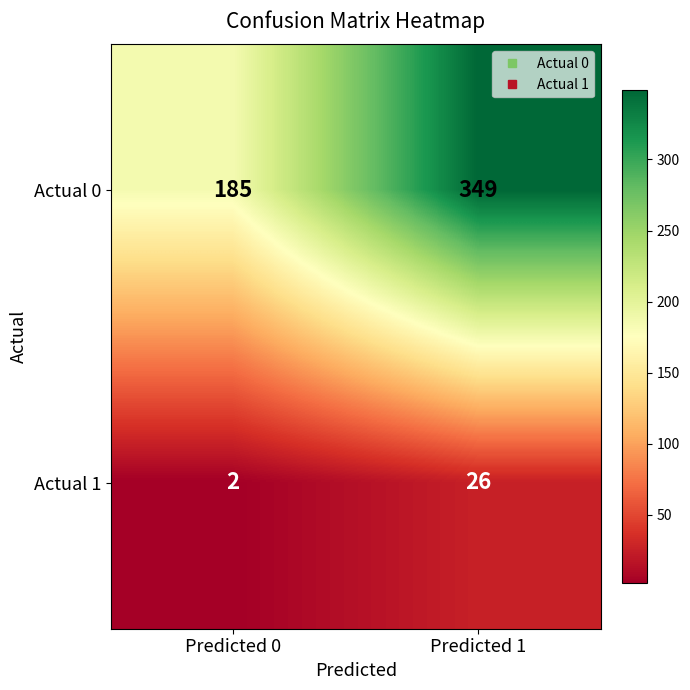

Where is Actual 0 nearest to the value 267?

Predicted 0